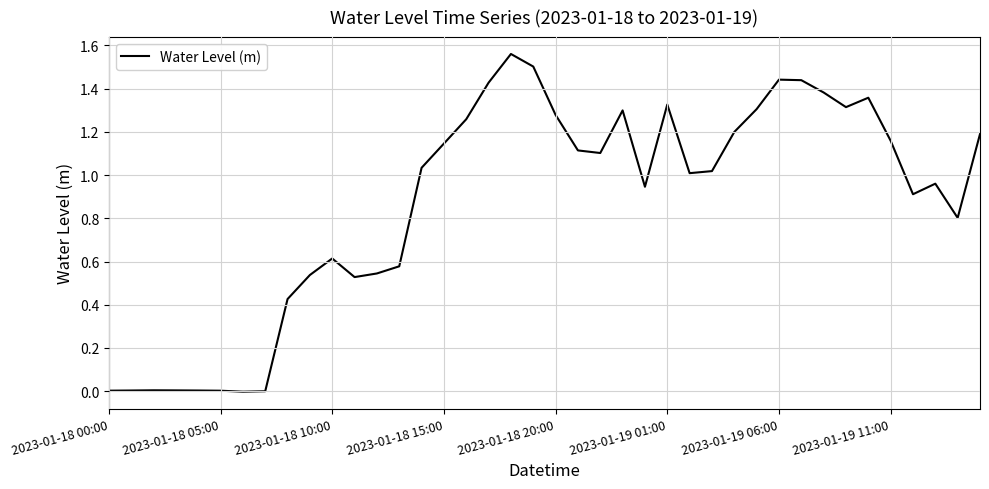

The chart shows a value of 0.6 at 2023-01-18 10:00. True or false?

True